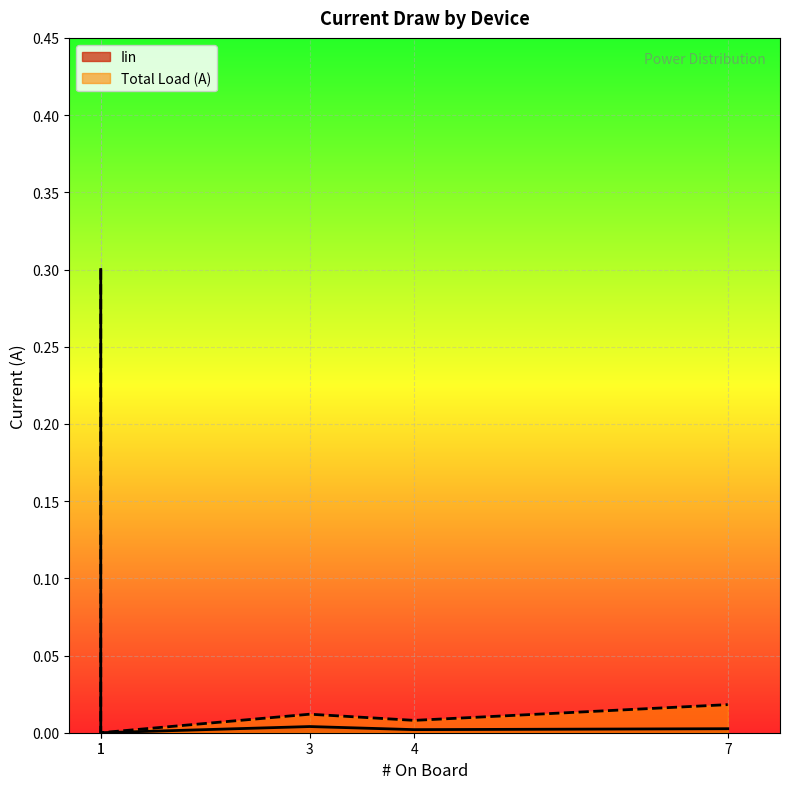

At which category is the sum across all series the highest?

1